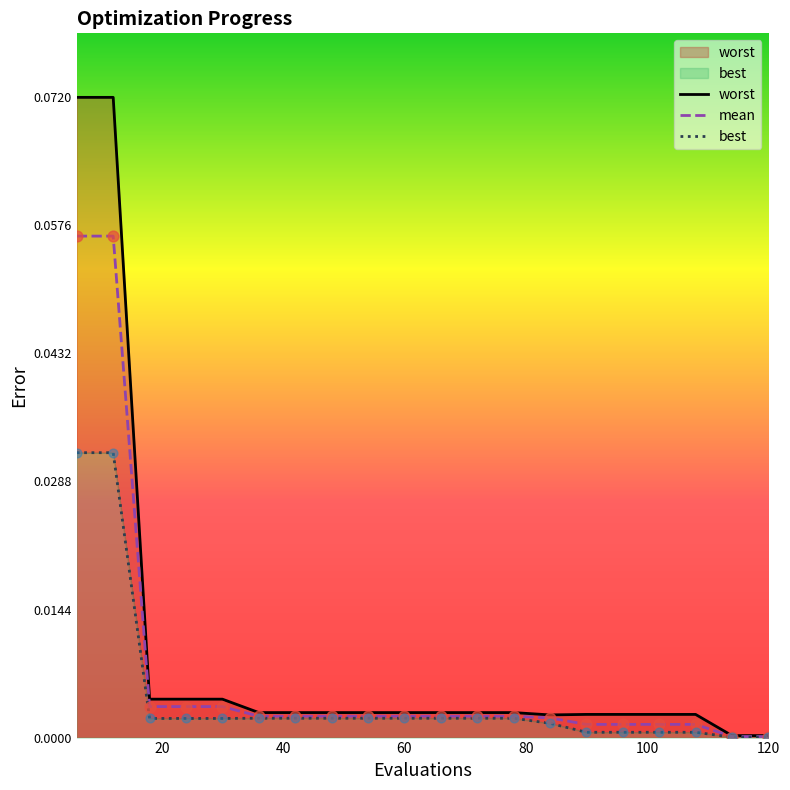

Which series has the largest Y range (max minus min)?

worst